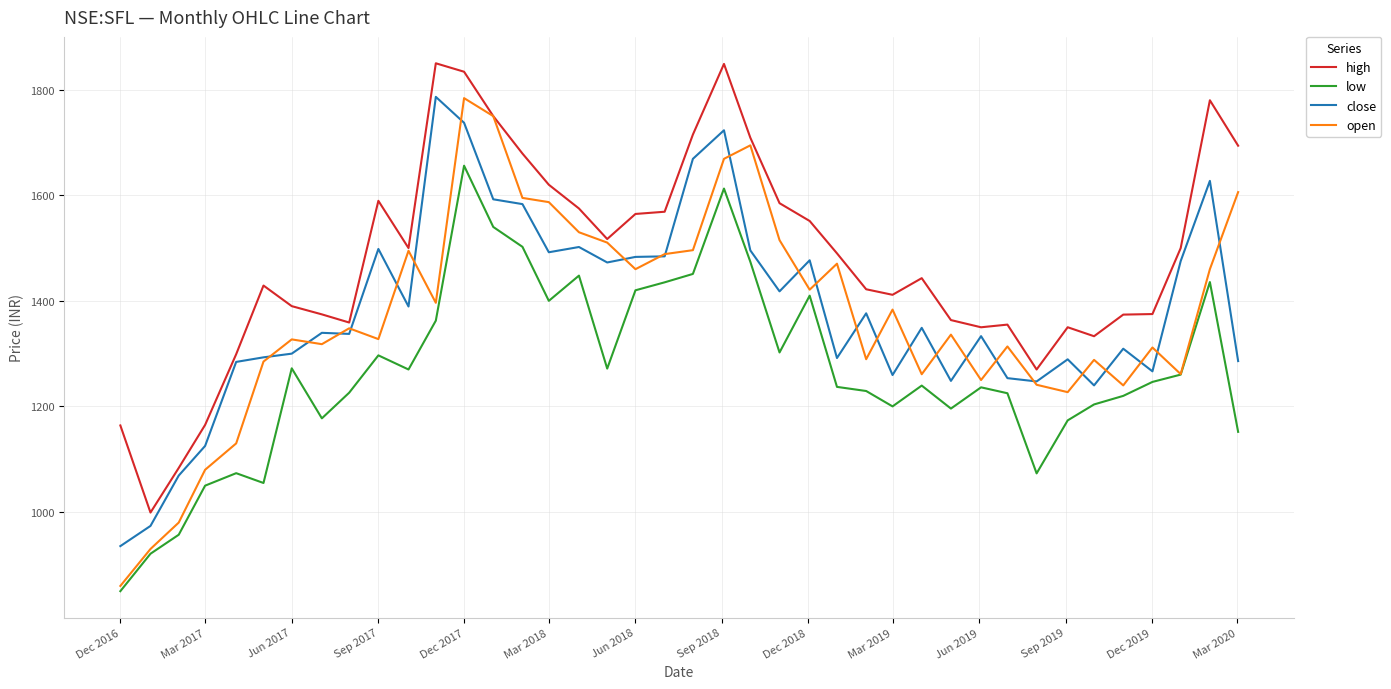

What is the minimum value for high?

999.0